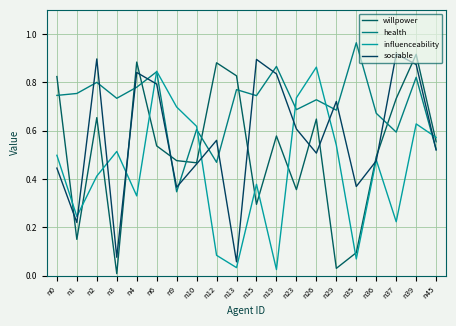

Which series changed the most between n6 and n29?

willpower